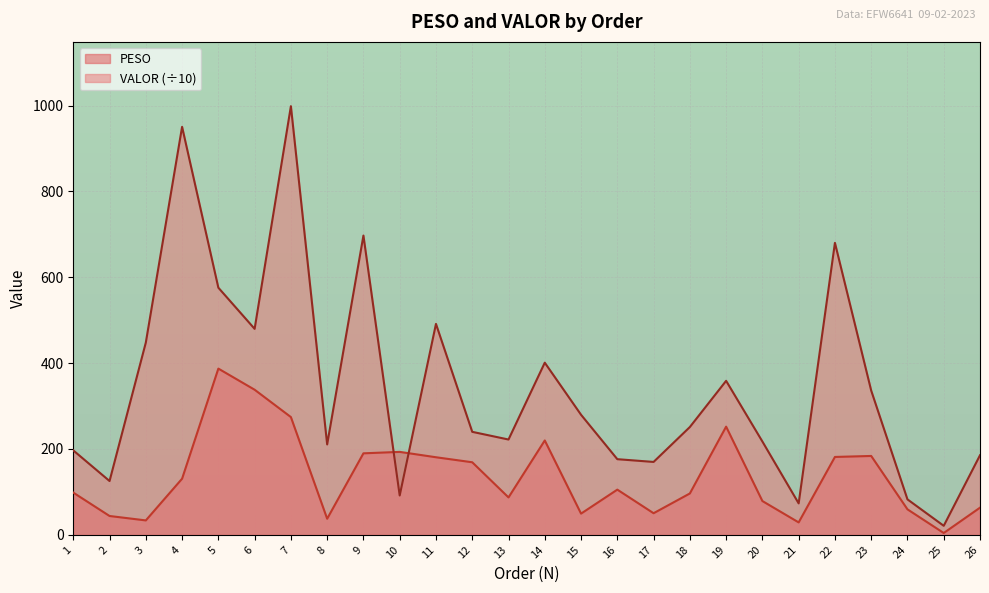

Reading left to right, transcribe all the data shown in this chart.

PESO: 1=98.3	2=43.8	3=33.5	4=130.7	5=387.2	6=338.0	7=274.3	8=37.4	9=189.8	10=193.2	11=180.7	12=169.0	13=87.1	14=219.8	15=49.4	16=105.2	17=50.3	18=96.3	19=252.0	20=78.7	21=28.9	22=181.4	23=183.7	24=59.3	25=4.2	26=63.2
VALOR: 1=196.7	2=125.3	3=447.8	4=950.4	5=575.7	6=479.8	7=998.5	8=210.6	9=697.1	10=91.6	11=491.4	12=239.9	13=222.0	14=401.0	15=279.7	16=176.2	17=169.8	18=251.1	19=358.7	20=217.3	21=73.2	22=680.2	23=336.0	24=82.6	25=21.0	26=185.4